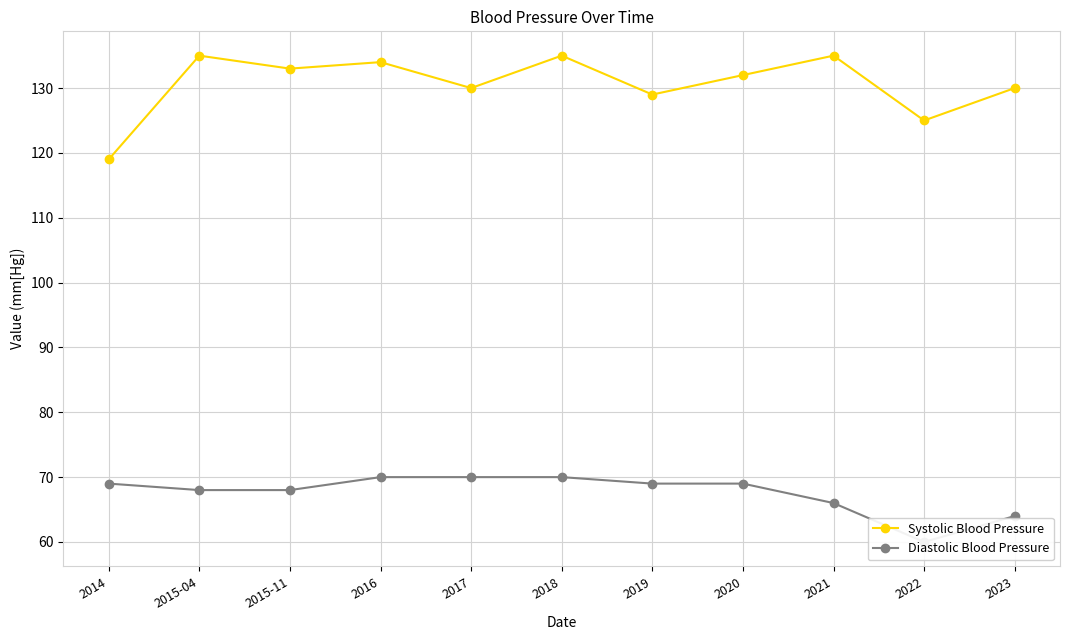

Which series has the widest spread of values?

Systolic Blood Pressure